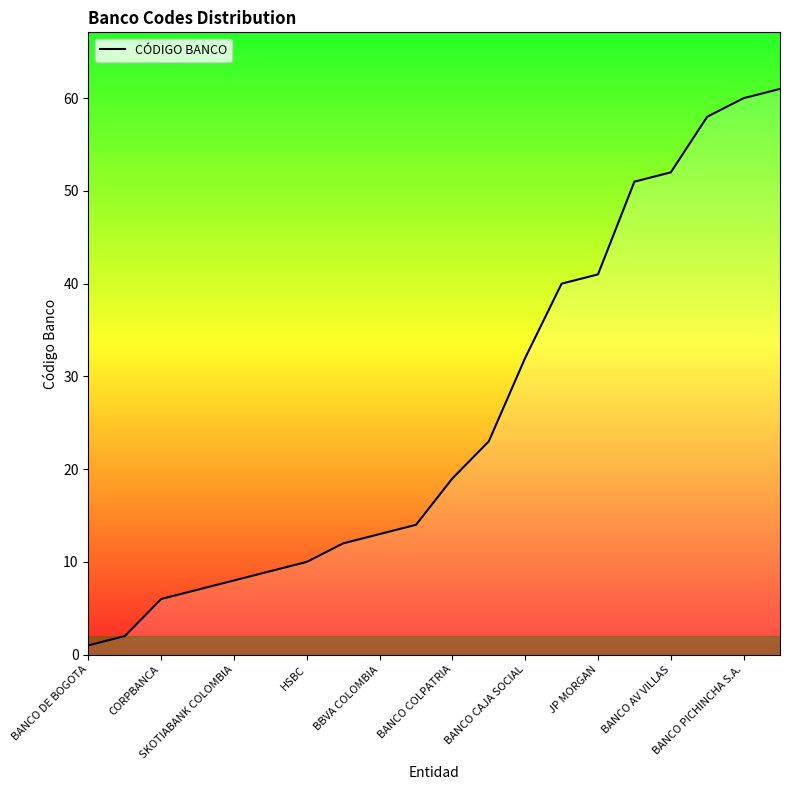

True or false: there are more than 0 points higher than both neighbors.

False